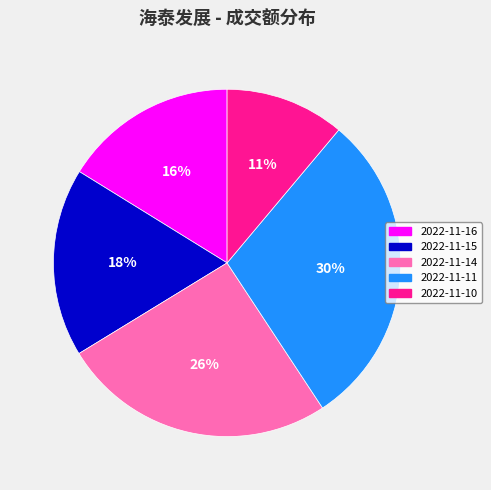

Which slice is the smallest?

2022-11-10